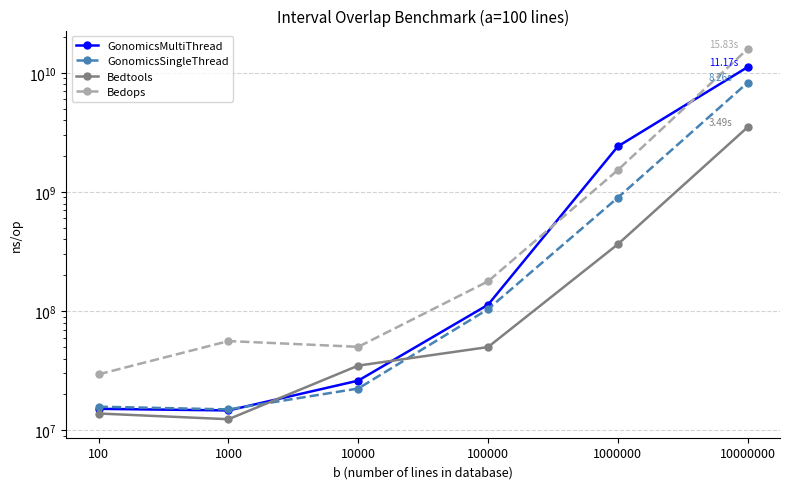

Which has a higher value, 10000000 or 10000?

10000000